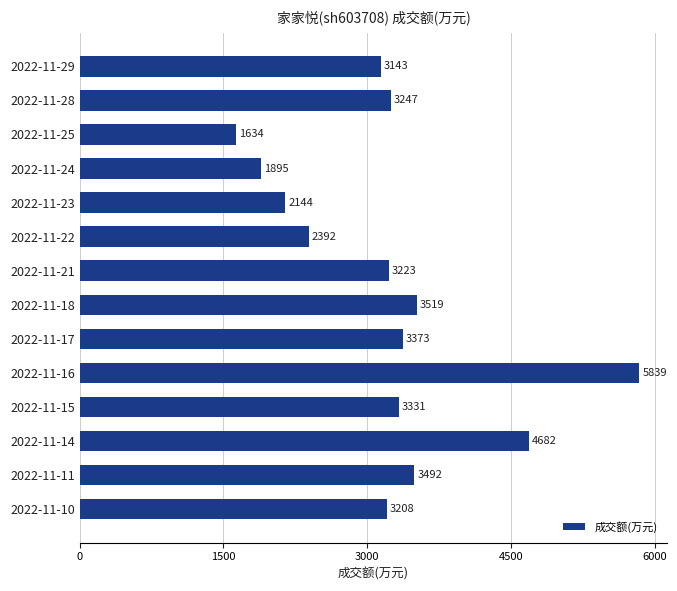

Reading top to bottom, extract all data points from this chart.

2022-11-29=3143	2022-11-28=3247	2022-11-25=1634	2022-11-24=1895	2022-11-23=2144	2022-11-22=2392	2022-11-21=3223	2022-11-18=3519	2022-11-17=3373	2022-11-16=5839	2022-11-15=3331	2022-11-14=4682	2022-11-11=3492	2022-11-10=3208